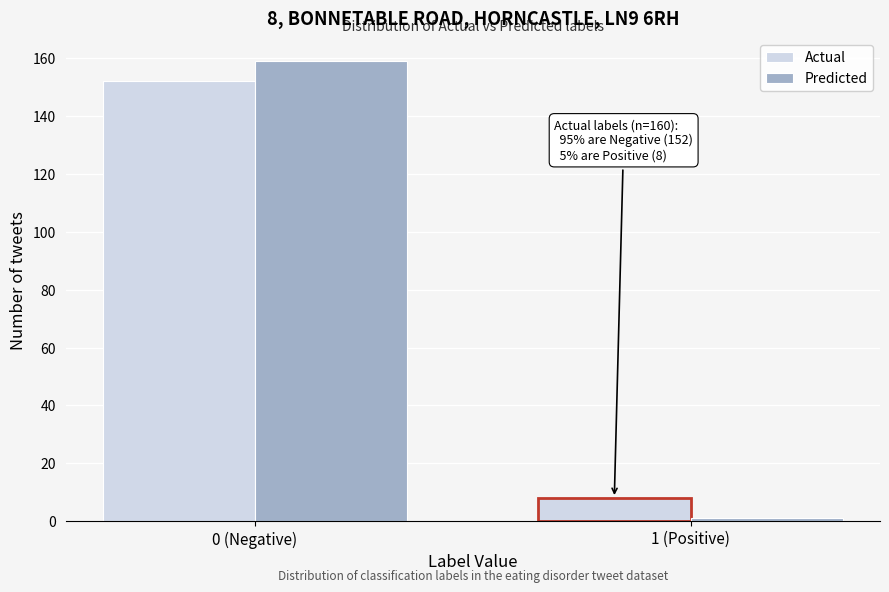

Reading left to right, extract all data points from this chart.

Actual: 0 (Negative)=152	1 (Positive)=8
Predicted: 0 (Negative)=159	1 (Positive)=1